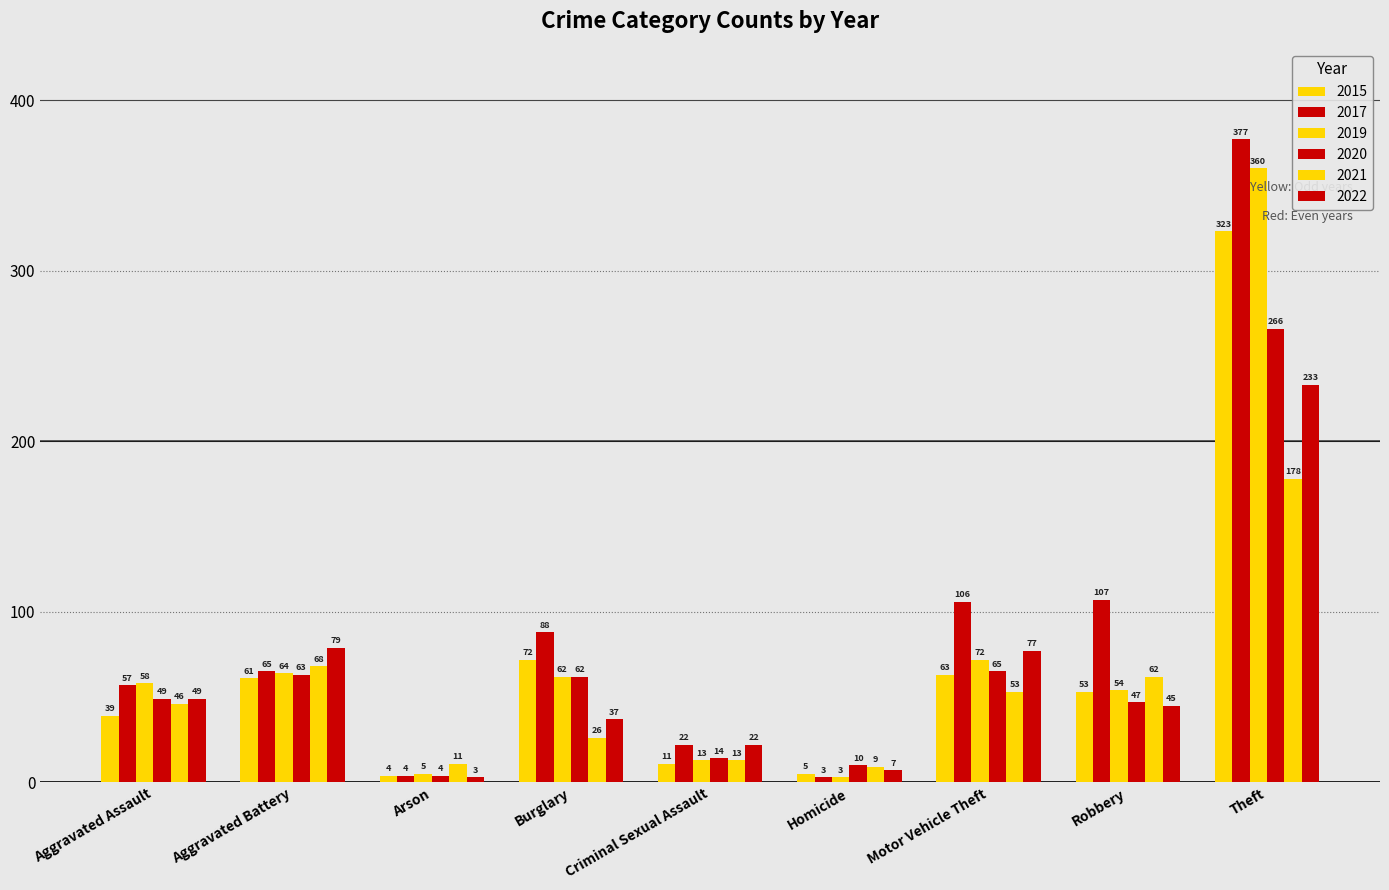

What is the smallest value displayed?

3